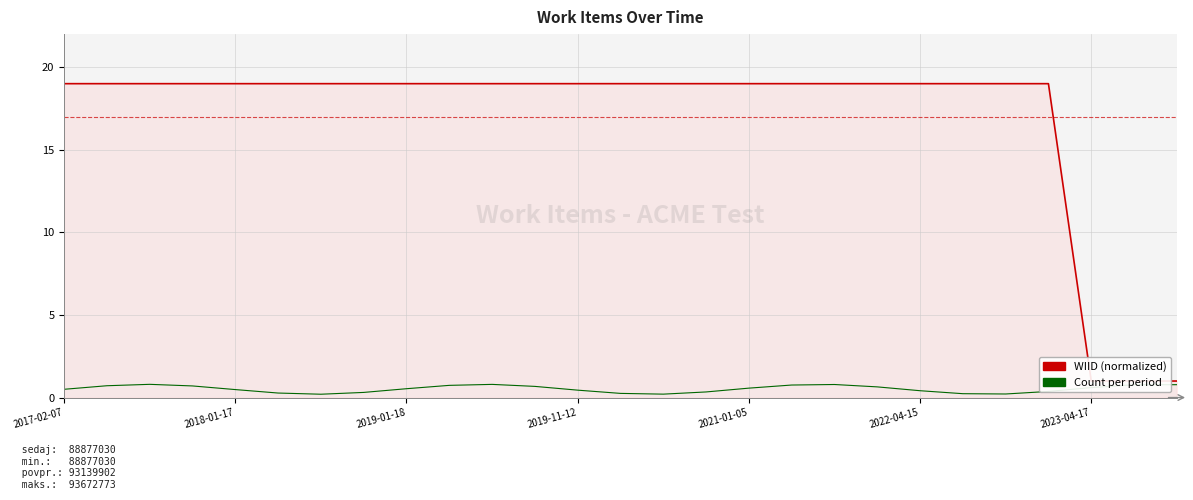

What is the greatest value displayed?

19.0